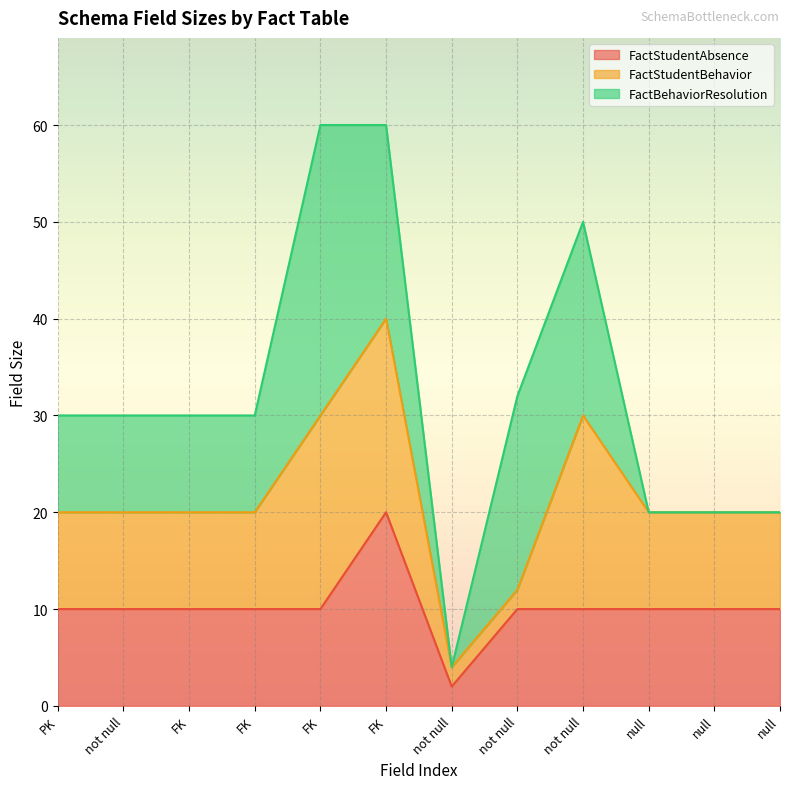

What is the sum of all FactBehaviorResolution values?

130